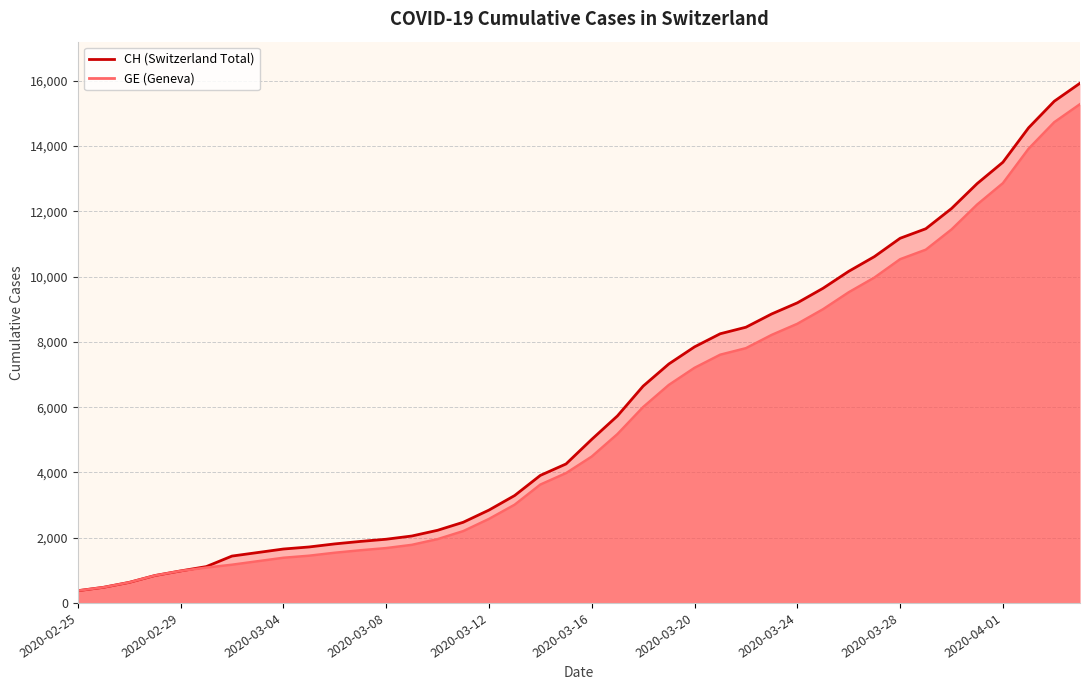

What is the difference between the maximum and minimum values in the GE series?

14909